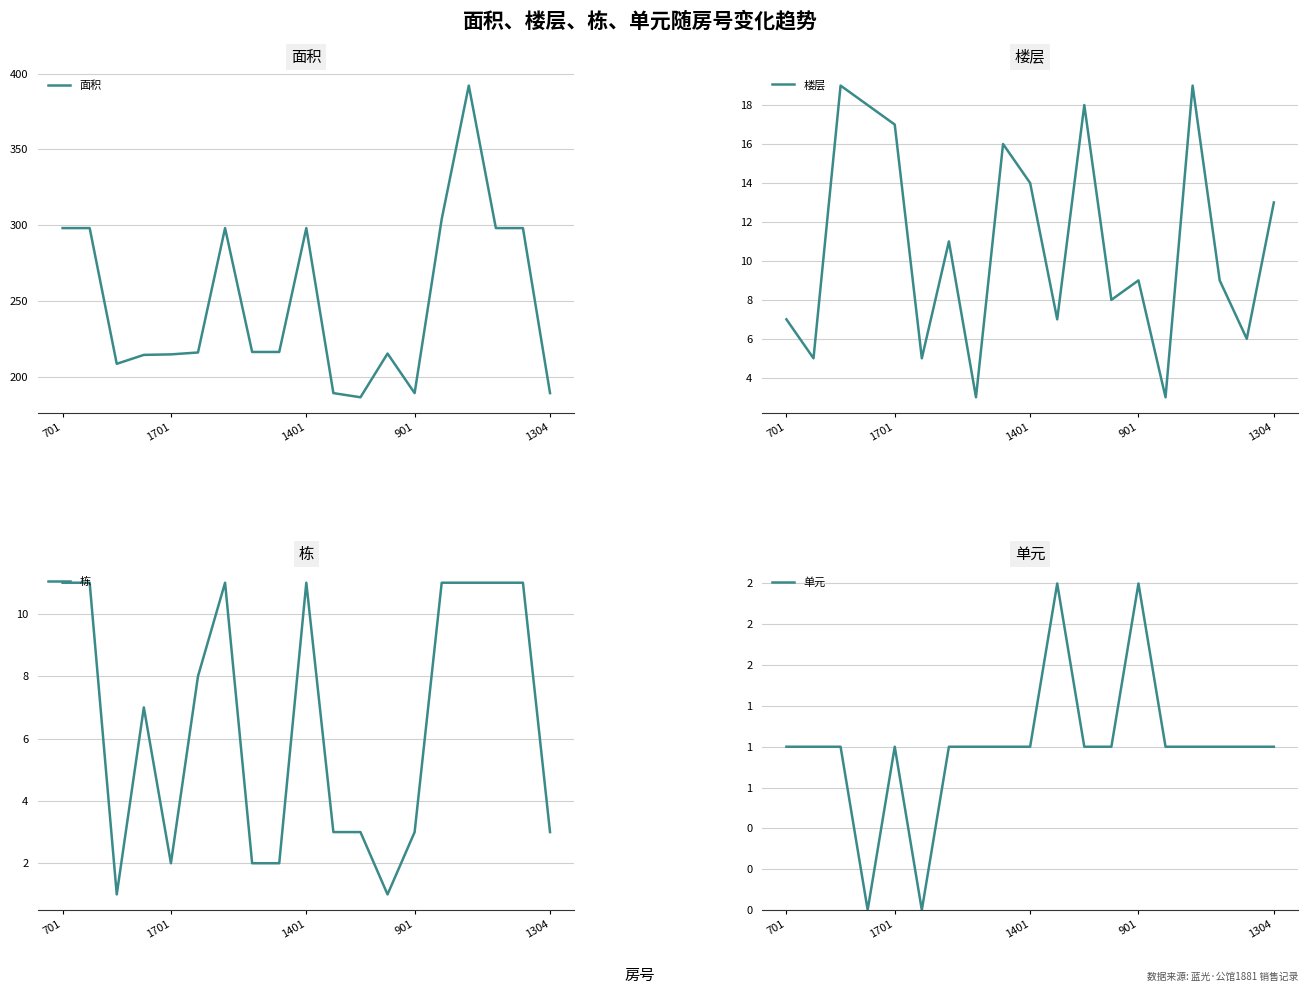

What is the difference between the second highest and second lowest values in the 楼层 series?

16